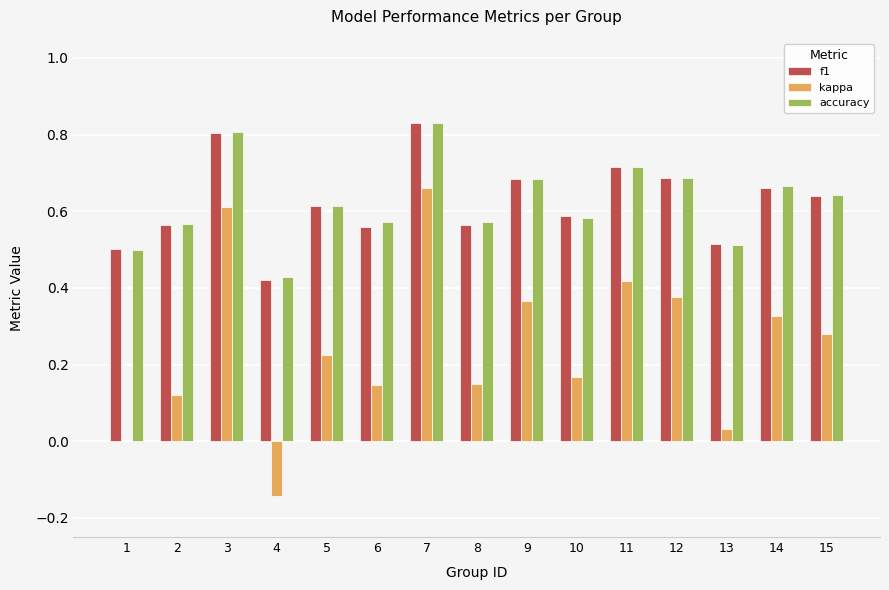

Which series changed the most between 4 and 6?

kappa